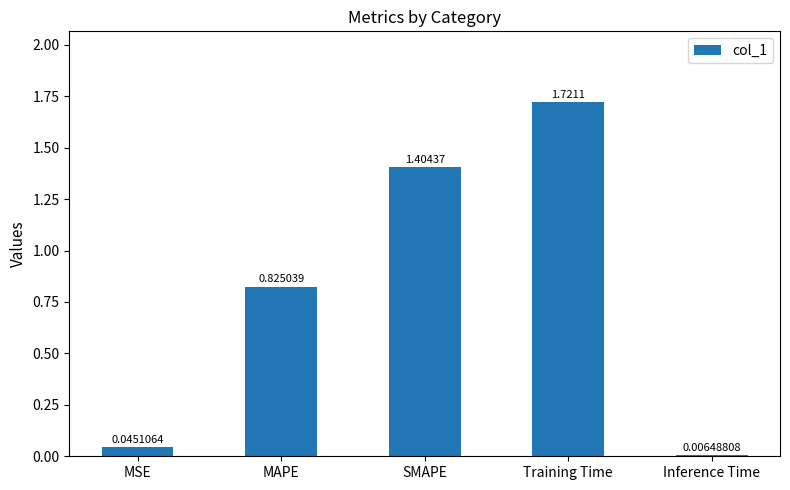

Which has a higher value, MSE or SMAPE?

SMAPE